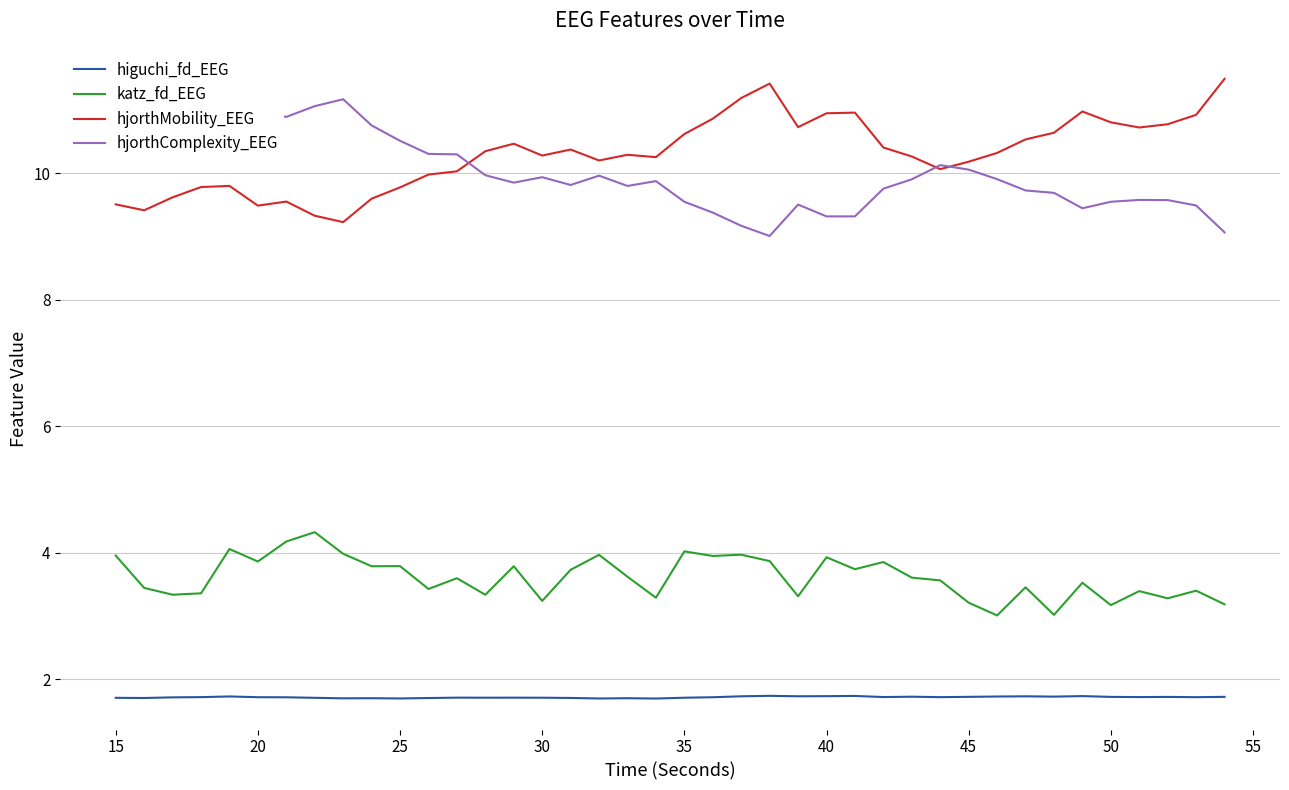

Which series has the largest total across all categories?

hjorthMobility_EEG